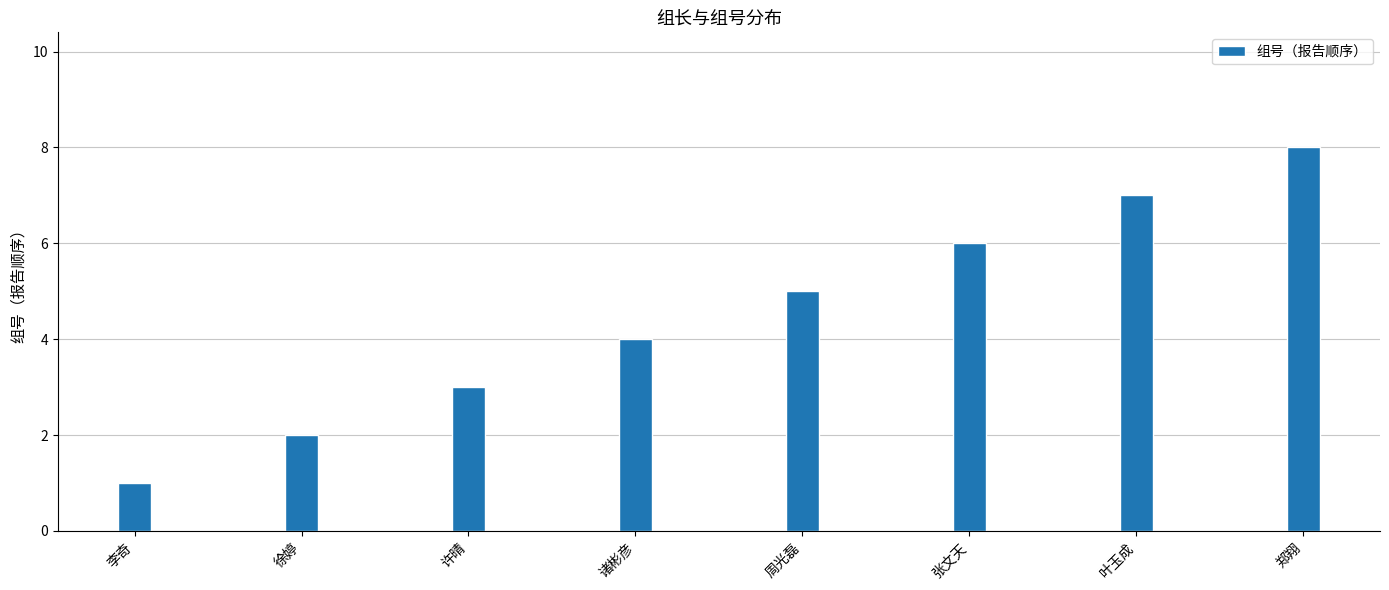

Rank the categories by value from lowest to highest.

李奇, 徐婷, 许晴, 诸彬彦, 周光磊, 张文天, 叶玉成, 郑翔